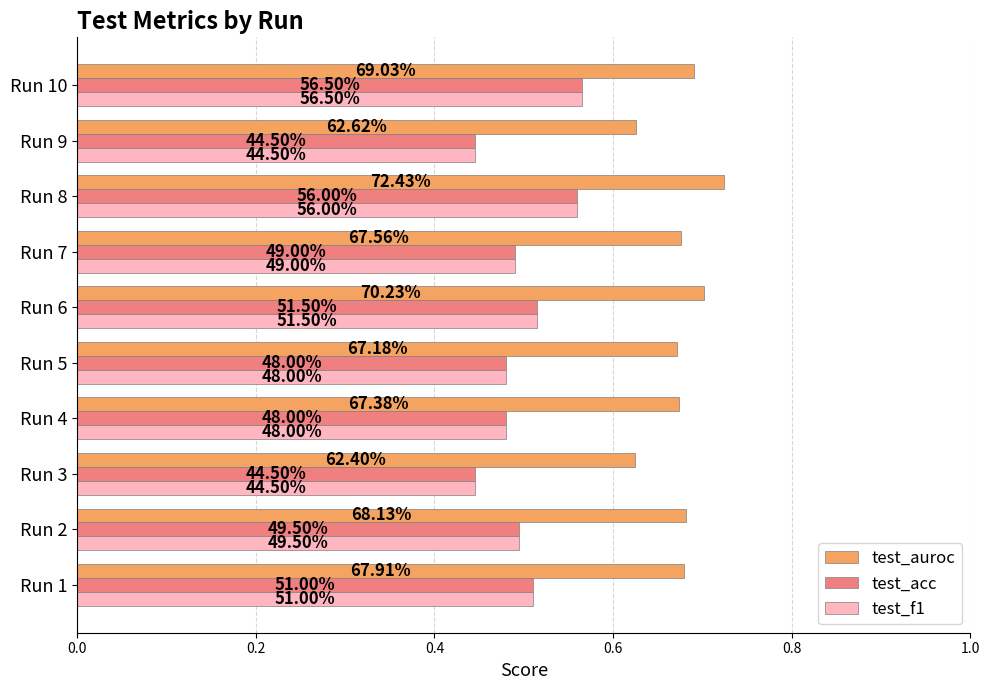

What are all the series names shown in the legend?

test_auroc, test_acc, test_f1